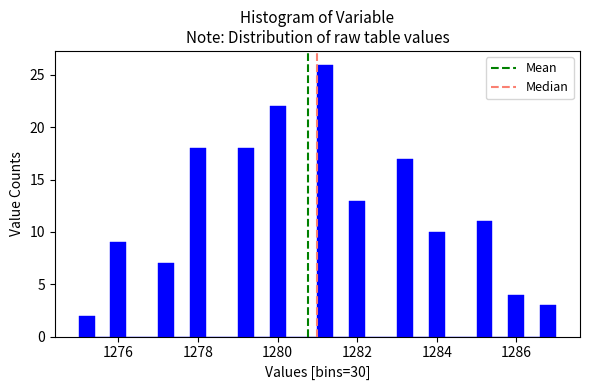

Read against the x-axis, roughly where is the centre of the tallest bar?

1281.2